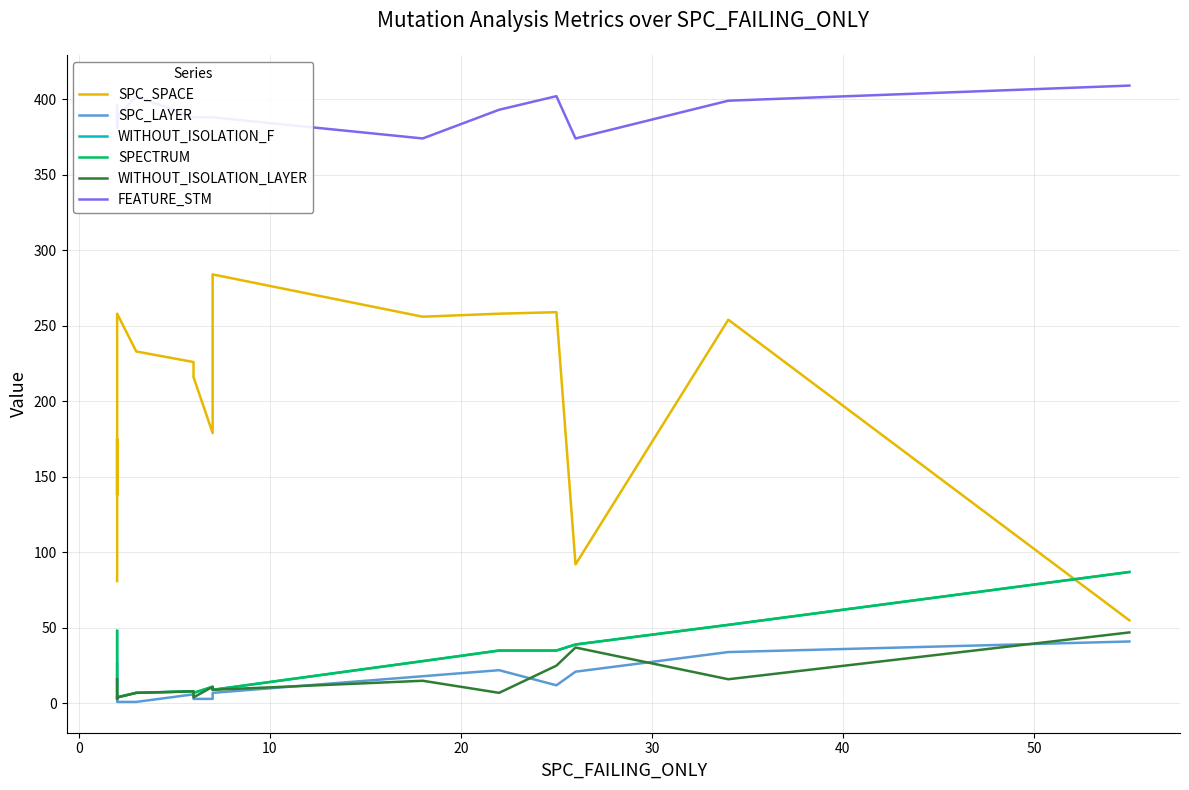

True or false: SPC_SPACE and FEATURE_STM cross at least once.

False